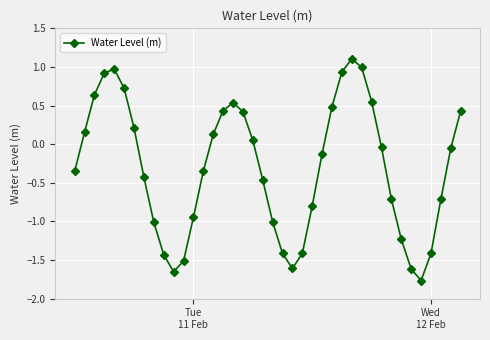

How many points are higher than both their immediate neighbors (excluding endpoints)?

3